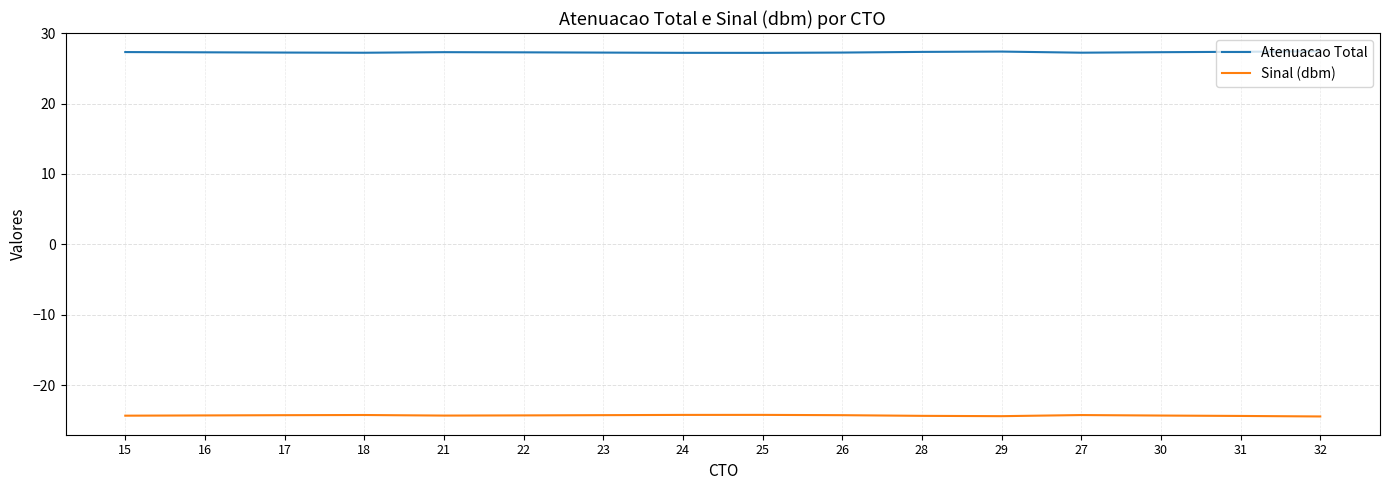

List the series in order of their peak value, lowest first.

Sinal (dbm), Atenuacao Total